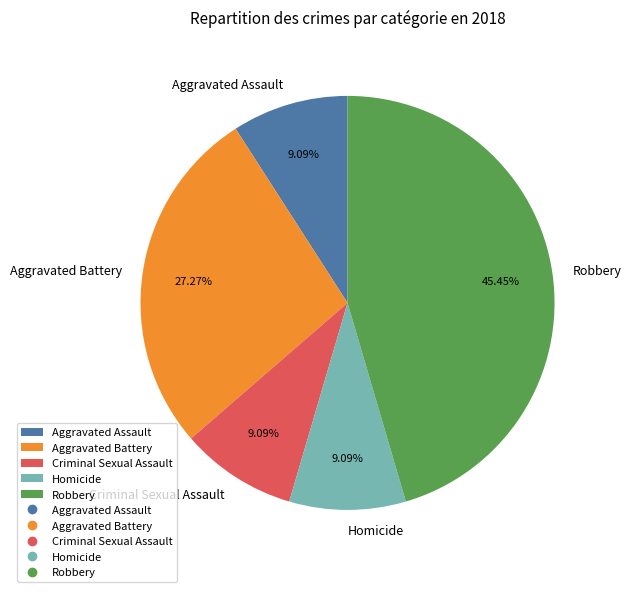

Do Robbery and Aggravated Assault together represent more than half of the pie?

Yes